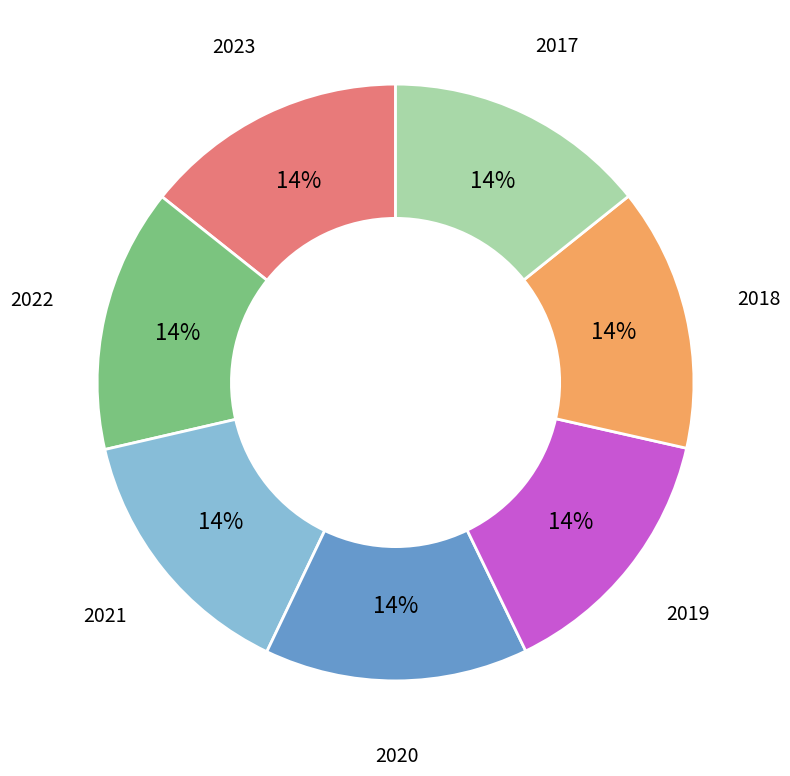

To the nearest percent, what is the average slice percentage?

14%